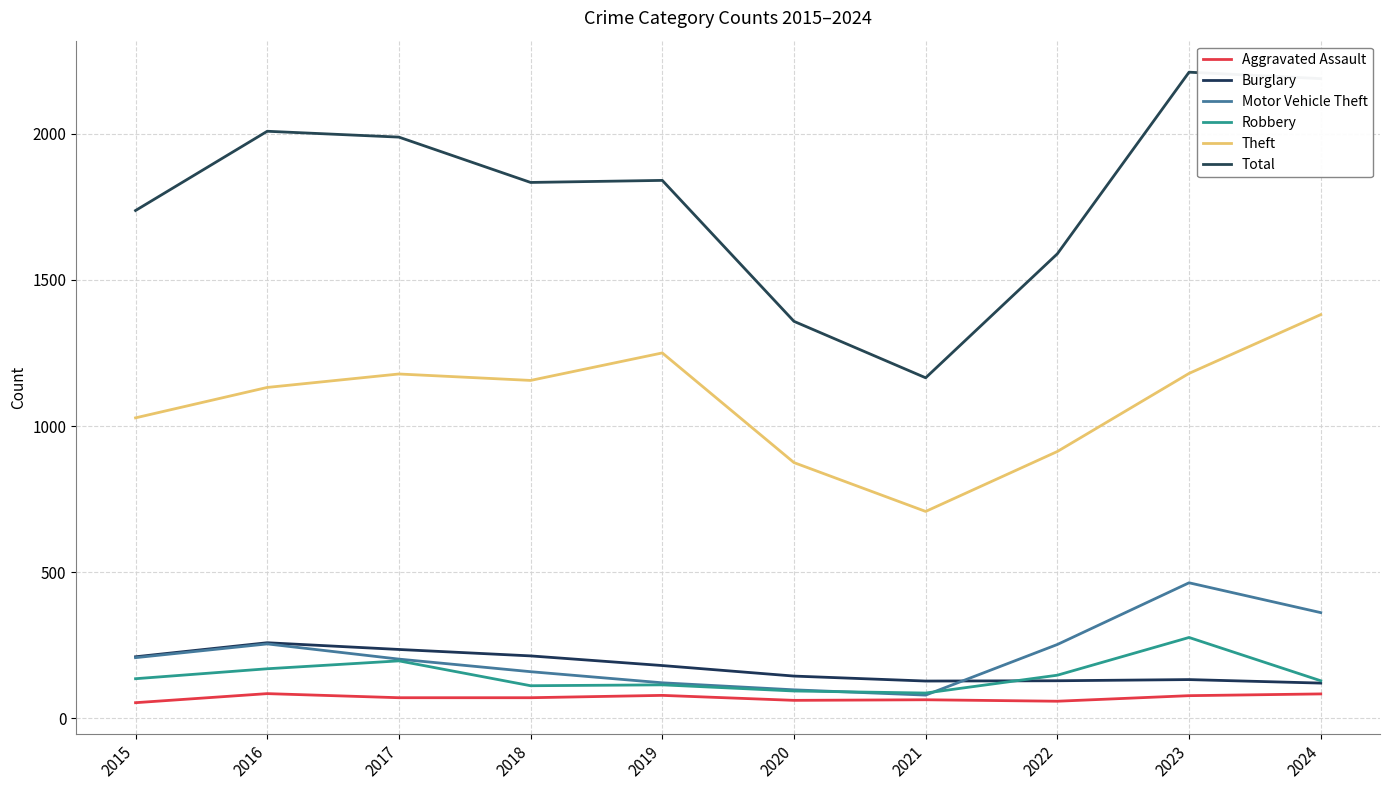

In Burglary, how many points are higher than both neighbors (excluding endpoints)?

2